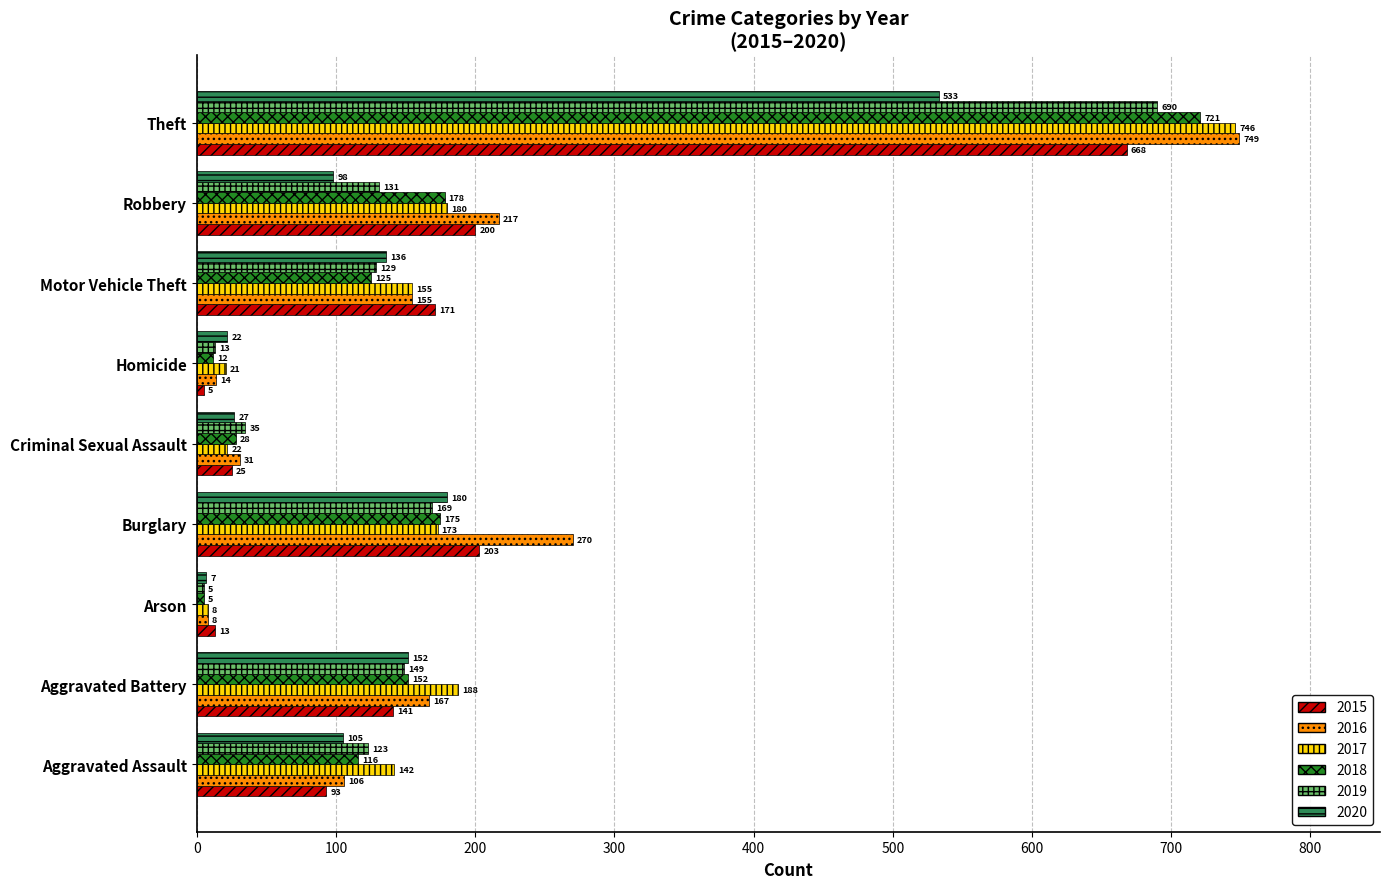

Is the value of 2019 at Motor Vehicle Theft greater than the value of 2020 at Robbery?

Yes